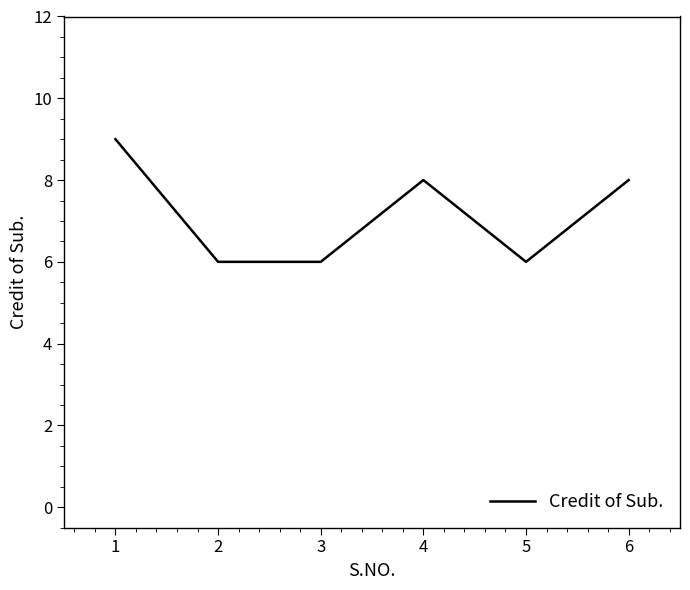

What is the minimum value shown in the chart?

6